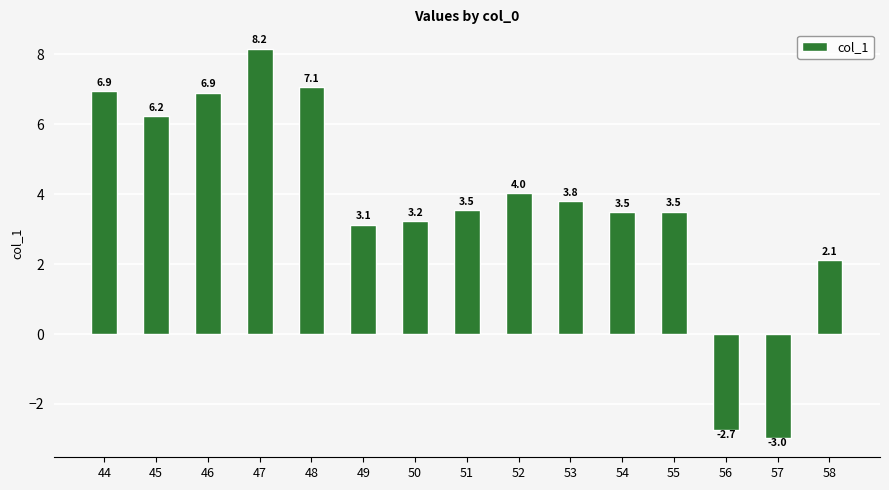

Does the chart contain any negative values?

Yes